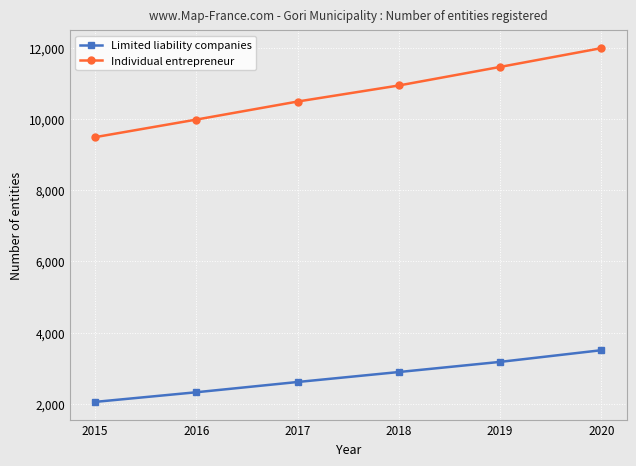

Which series has the widest spread of values?

Individual entrepreneur